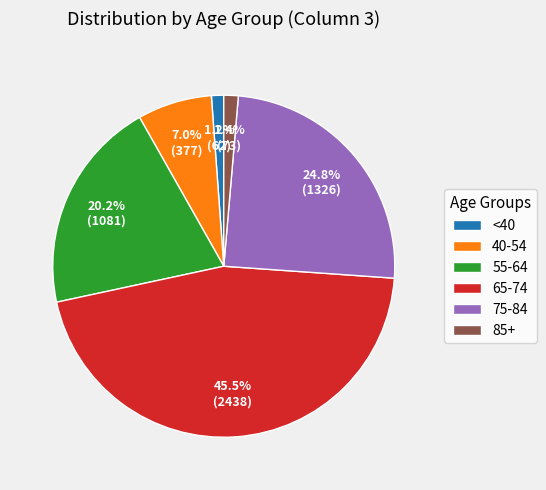

Is there any slice that represents more than half of the pie?

No